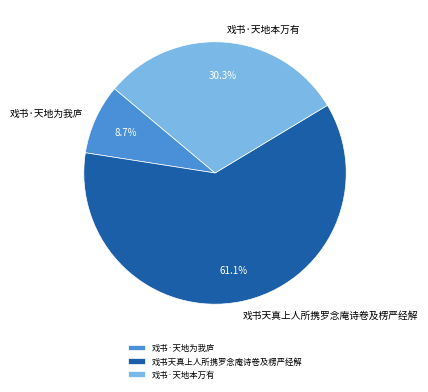

How many segments does this pie chart have?

3